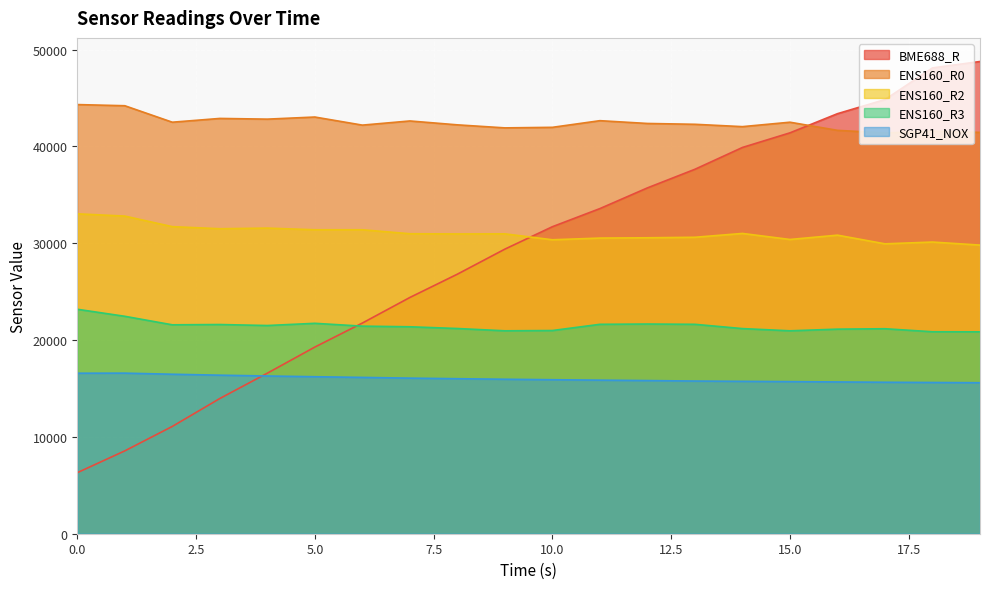

What is the sum of all ENS160_R2 values?

620629